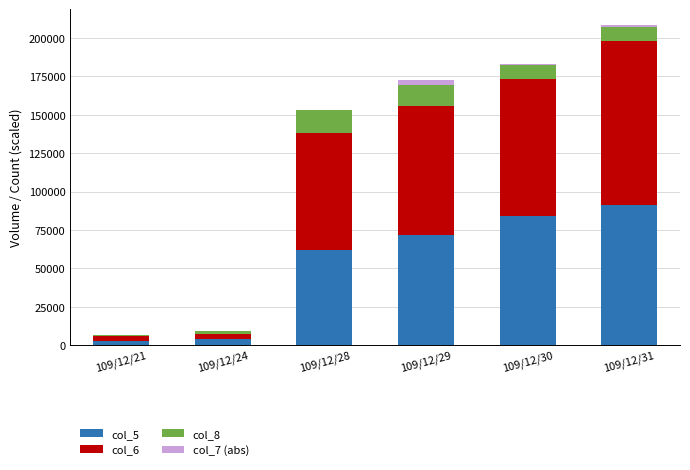

What is the total value across all series at 109/12/31?

208380